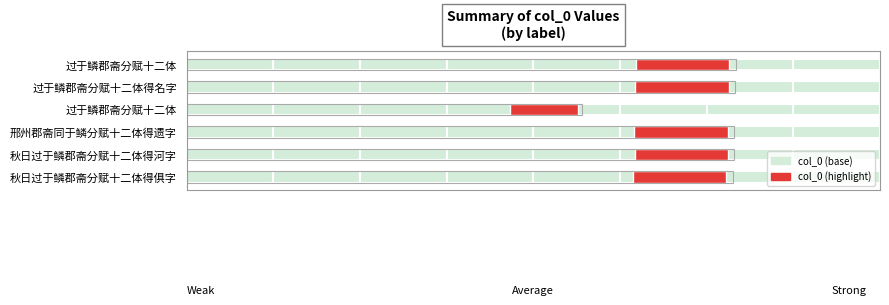

What is the sum of the values at 过于鳞郡斋分赋十二体得名字 and 秋日过于鳞郡斋分赋十二体得俱字?

1076261